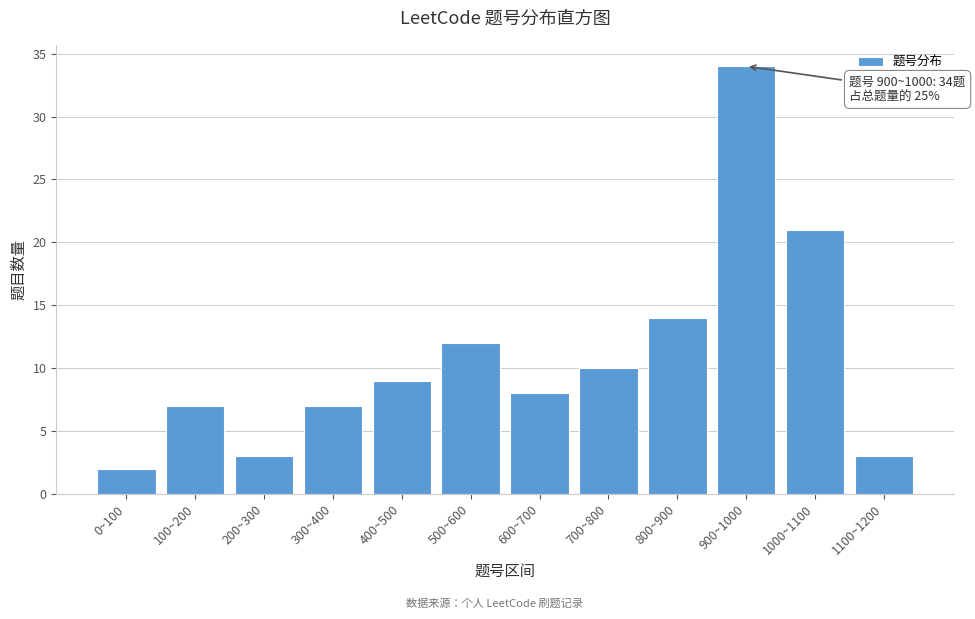

Reading left to right, extract all data points from this chart.

0~100=2	100~200=7	200~300=3	300~400=7	400~500=9	500~600=12	600~700=8	700~800=10	800~900=14	900~1000=34	1000~1100=21	1100~1200=3